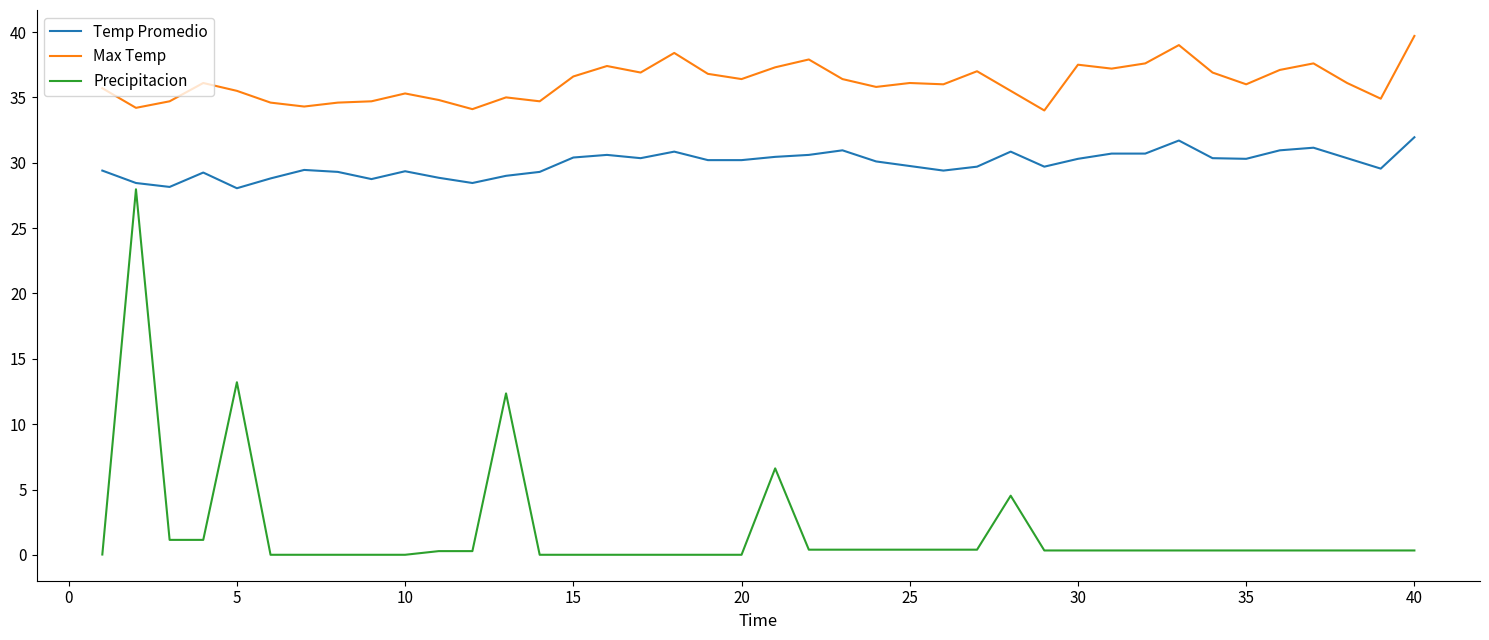

True or false: Temp Promedio and Max Temp intersect in this chart.

False